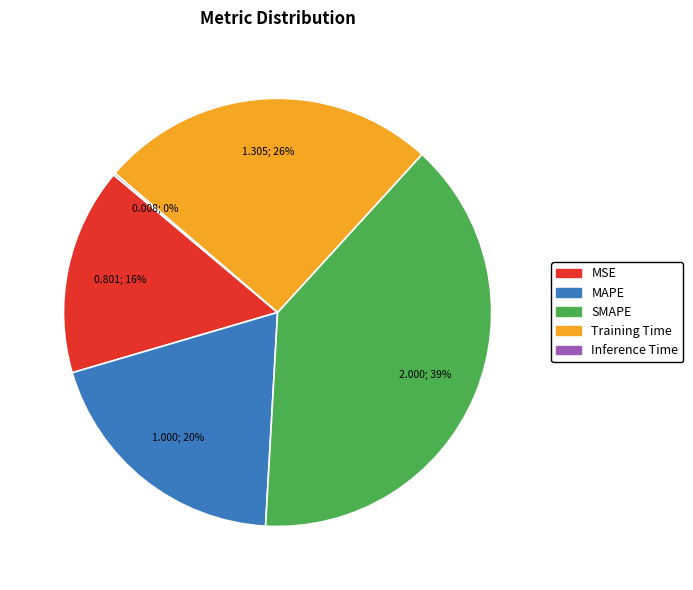

Does any single category account for the majority?

No